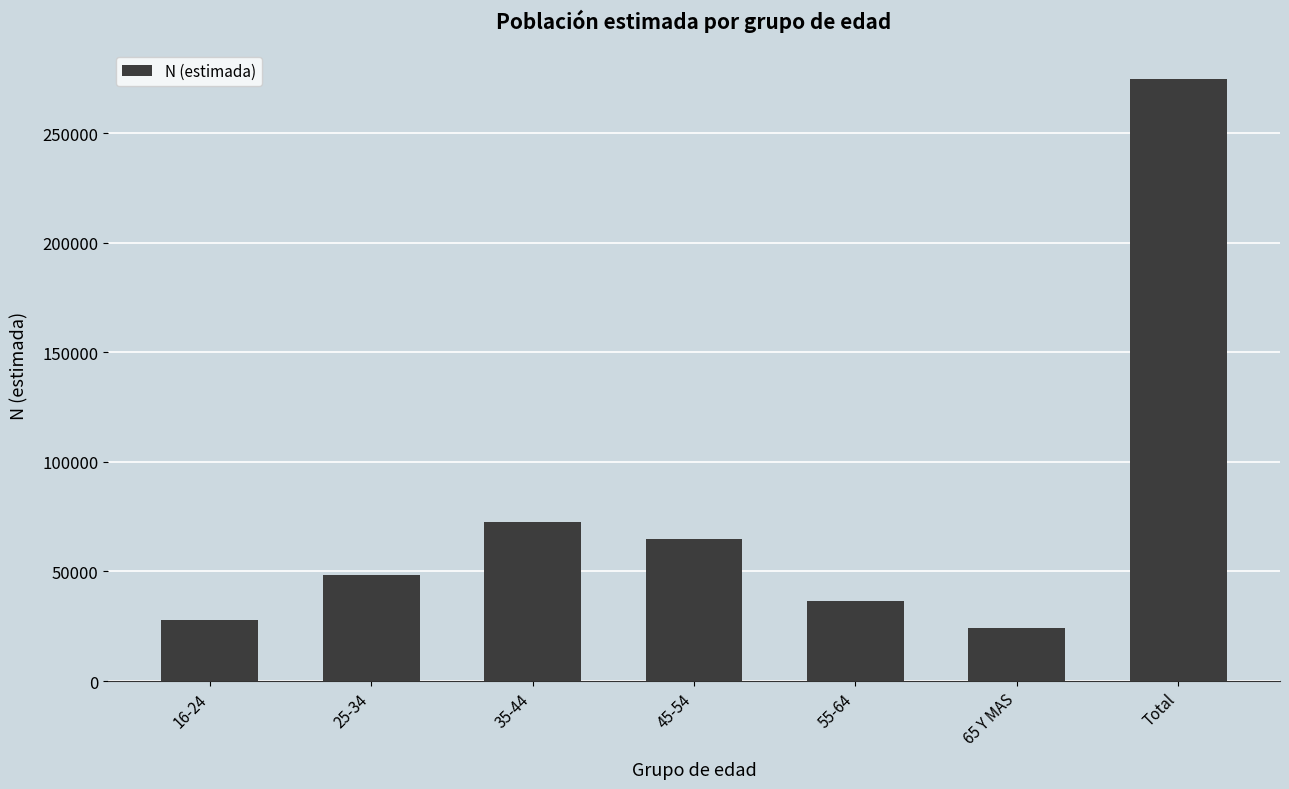

What is the difference between the maximum and minimum values?

250243